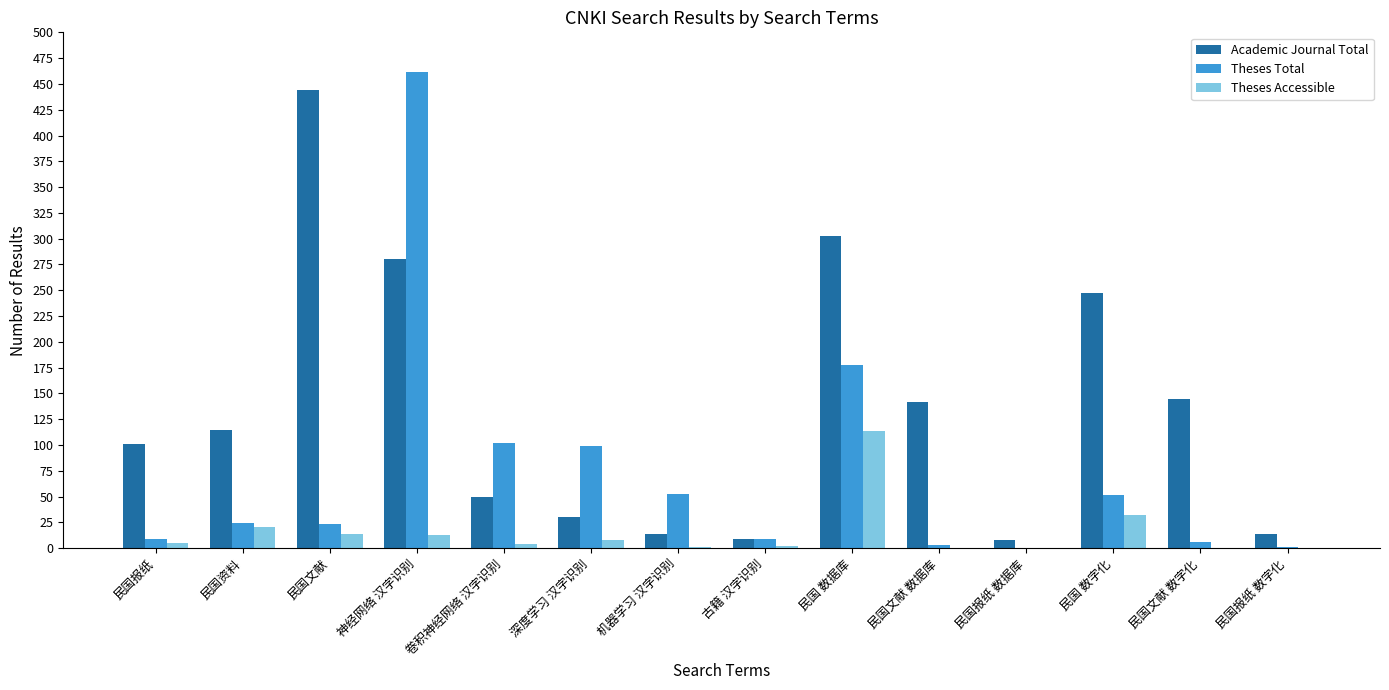

Which category has the highest value in the Theses Accessible series?

民国 数据库